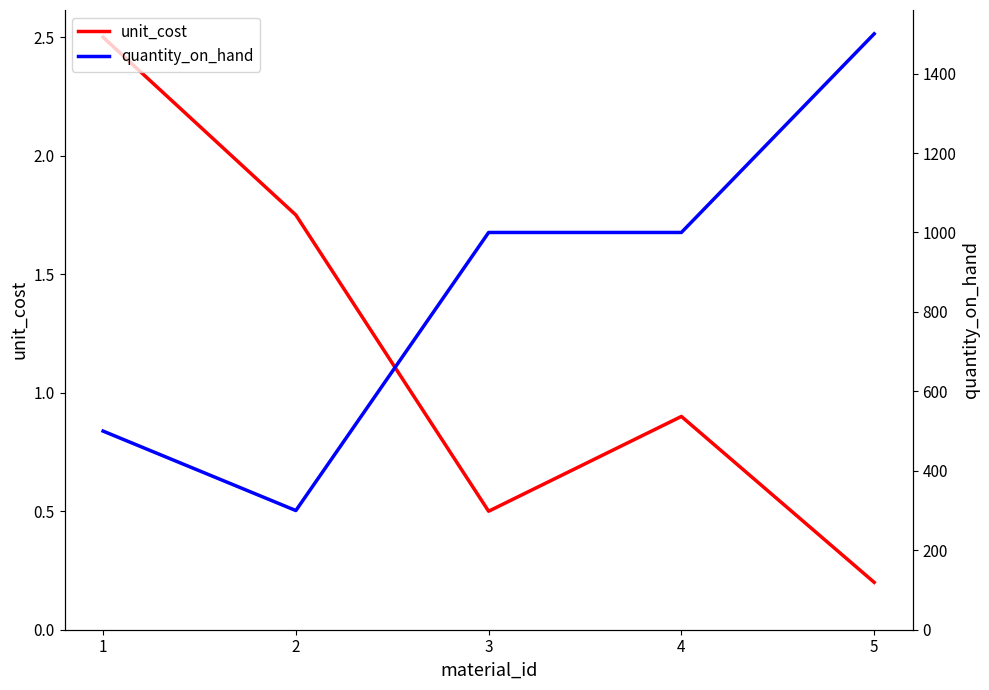

How many data points does each series have?

5